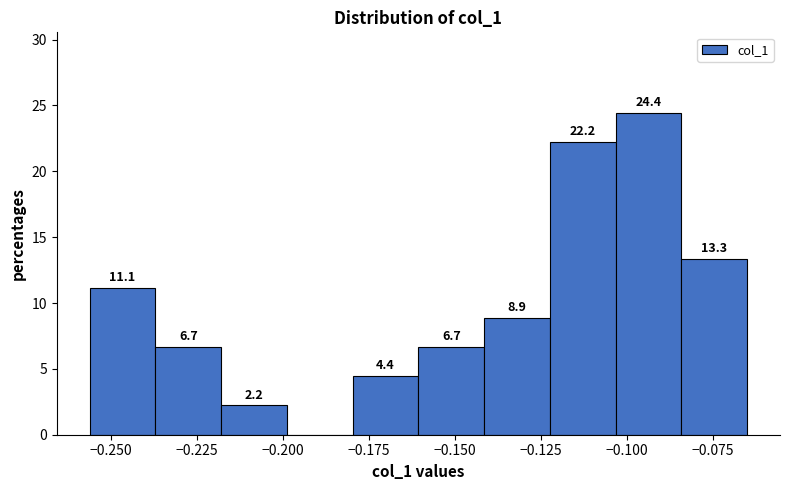

Around what value on the x-axis is the tallest bar? Give the approximate position of its centre, as read against the axis.

-0.095